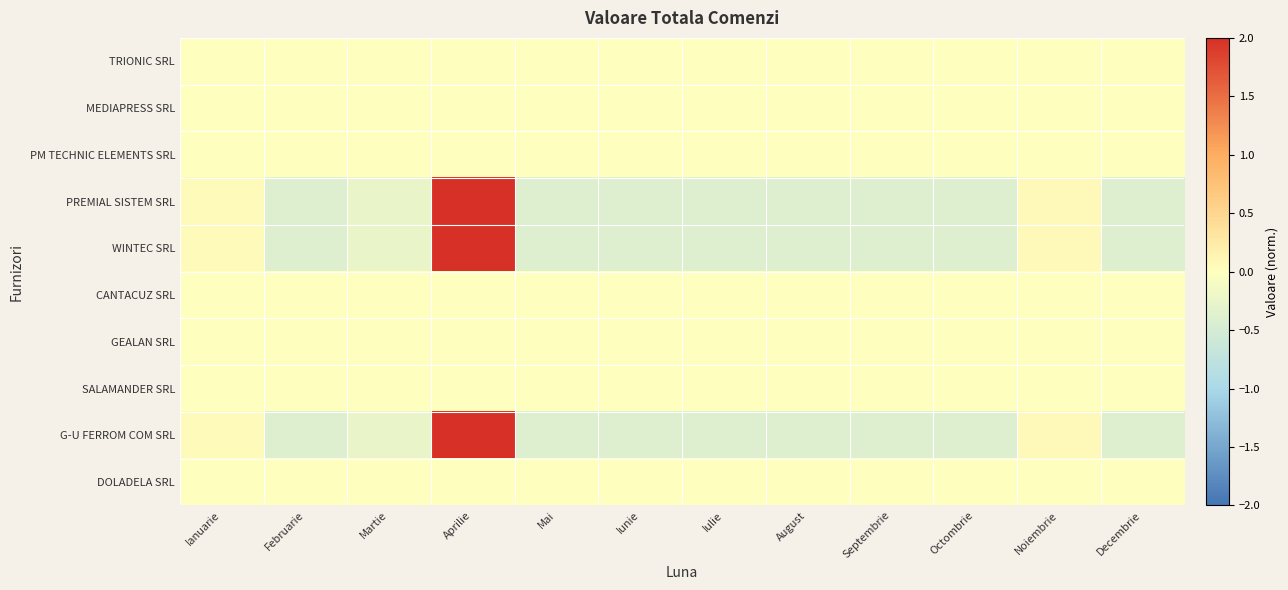

At how many categories does at least one series exceed 0?

3